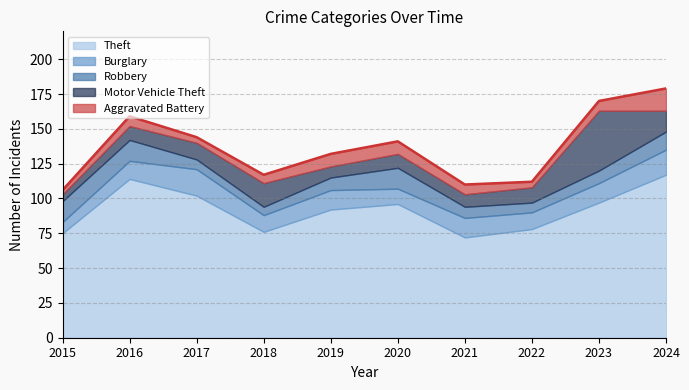

What is the difference between the maximum and minimum values in the Burglary series?

11